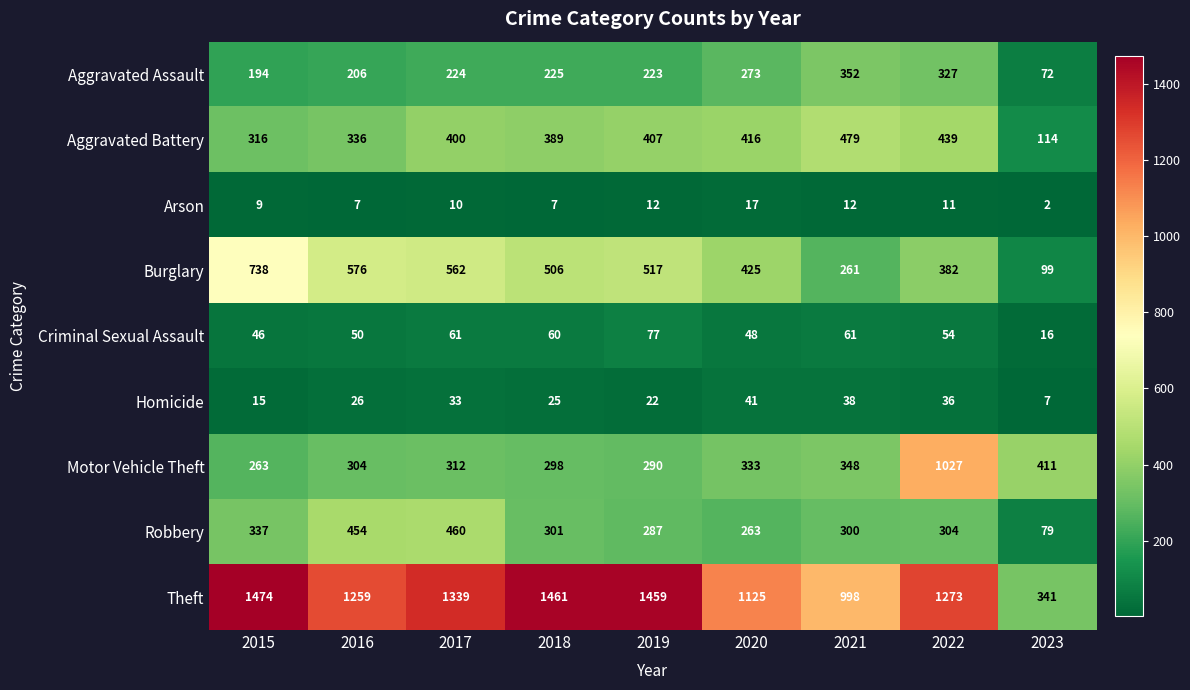

Rank the series at 2020 from highest to lowest value.

Theft, Burglary, Aggravated Battery, Motor Vehicle Theft, Aggravated Assault, Robbery, Criminal Sexual Assault, Homicide, Arson